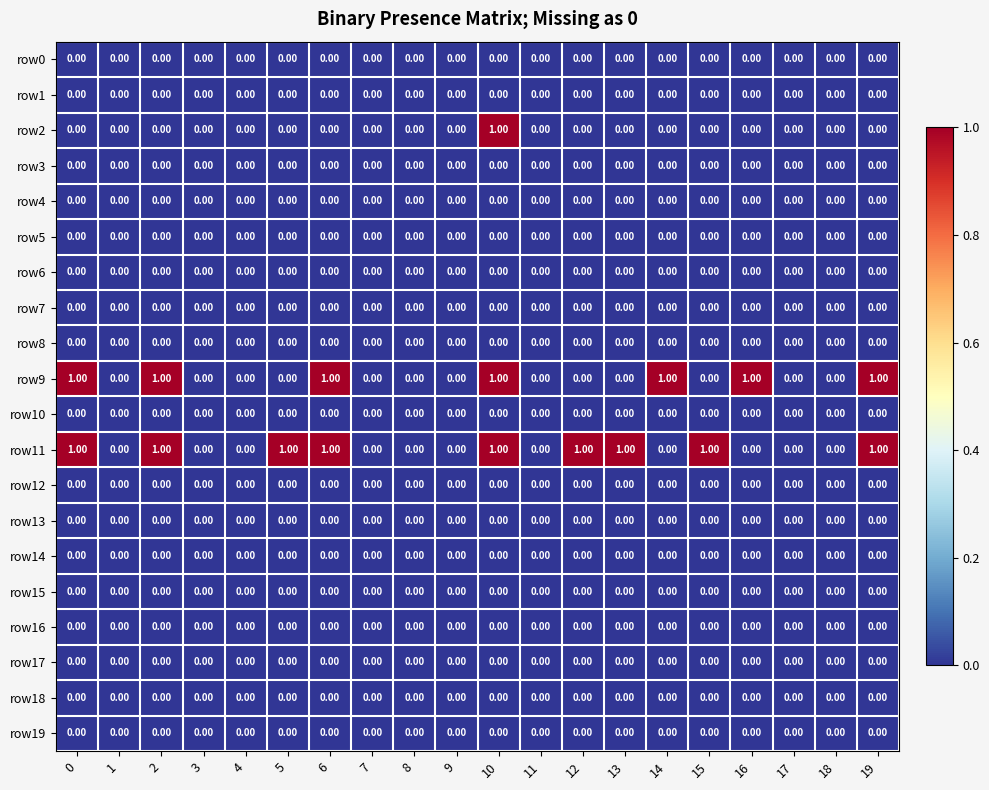

At which category is the sum across all series the highest?

10